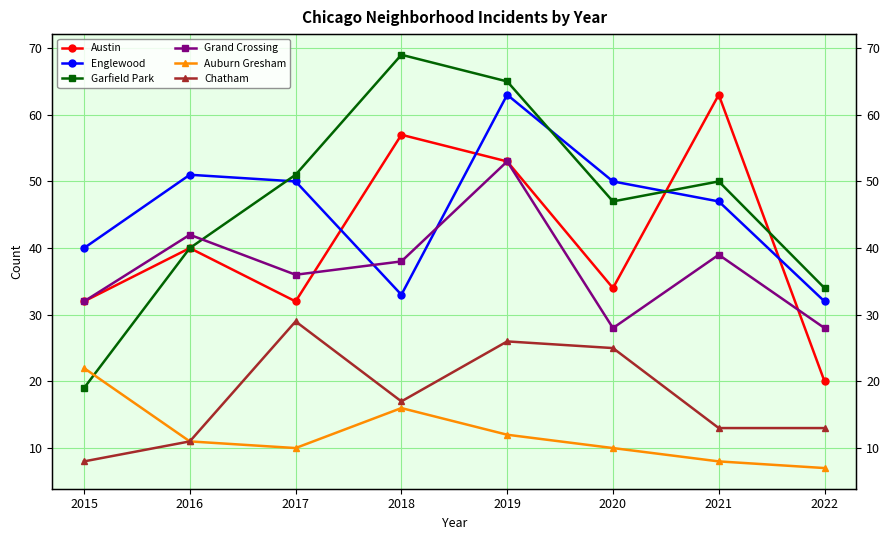

True or false: Auburn Gresham and Englewood cross at least once.

False